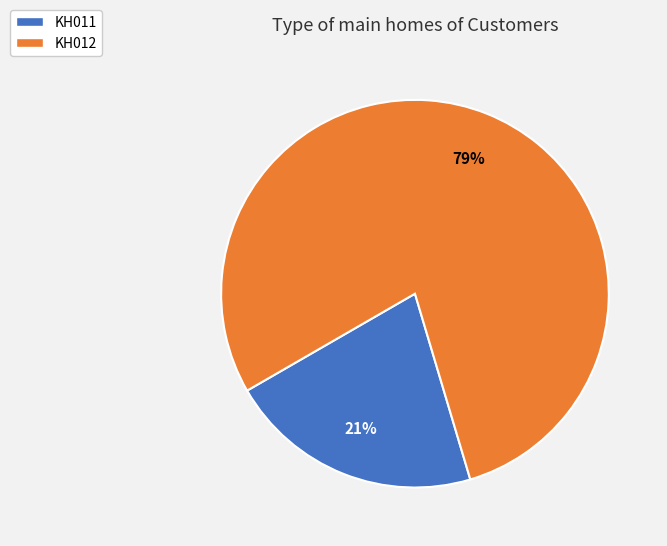

Combined, do KH011 and KH012 account for over 50%?

Yes